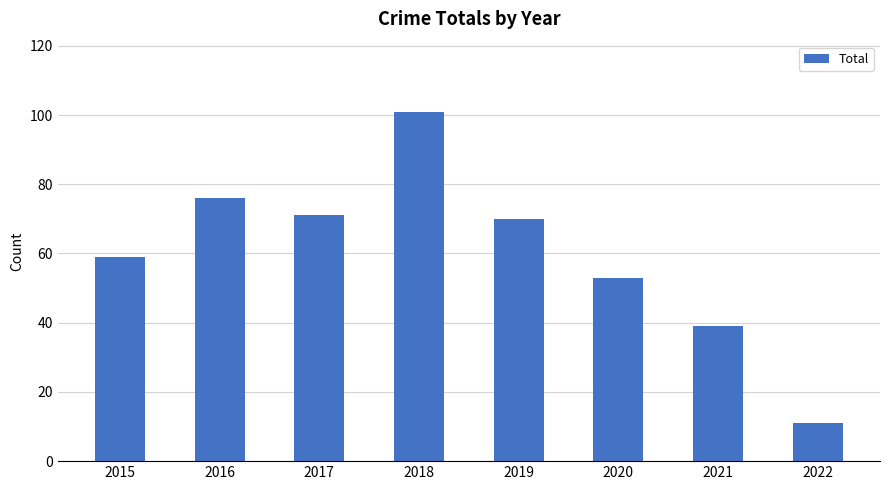

What is the change in value from 2015 to 2016?

+17